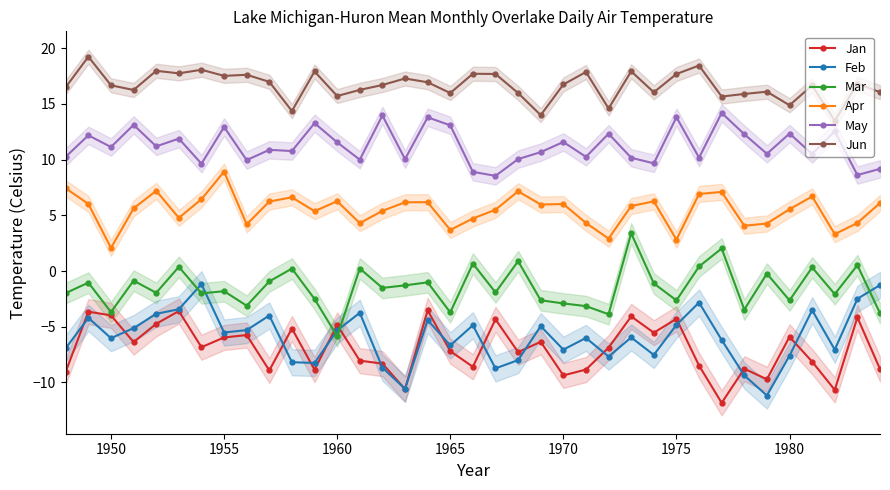

Count the number of data series in this chart.

6